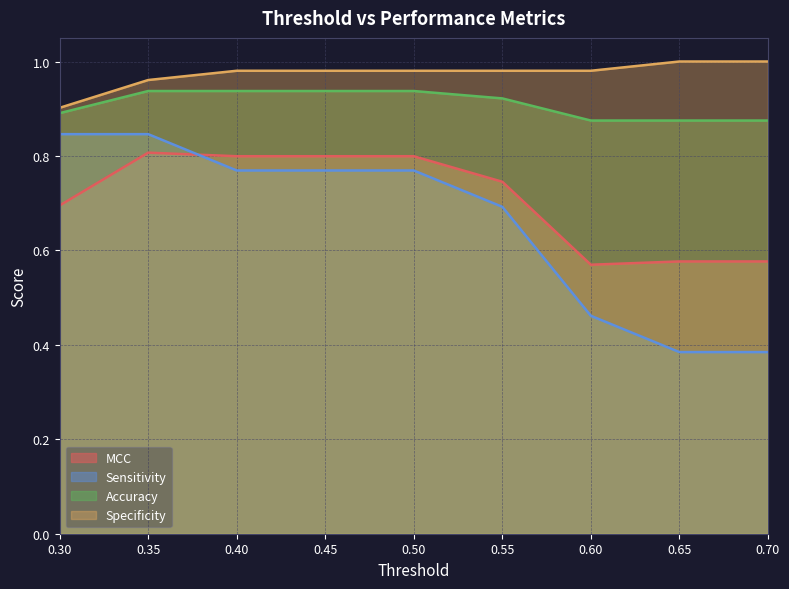

Which has a higher value, 0.55 or 0.5?

0.5